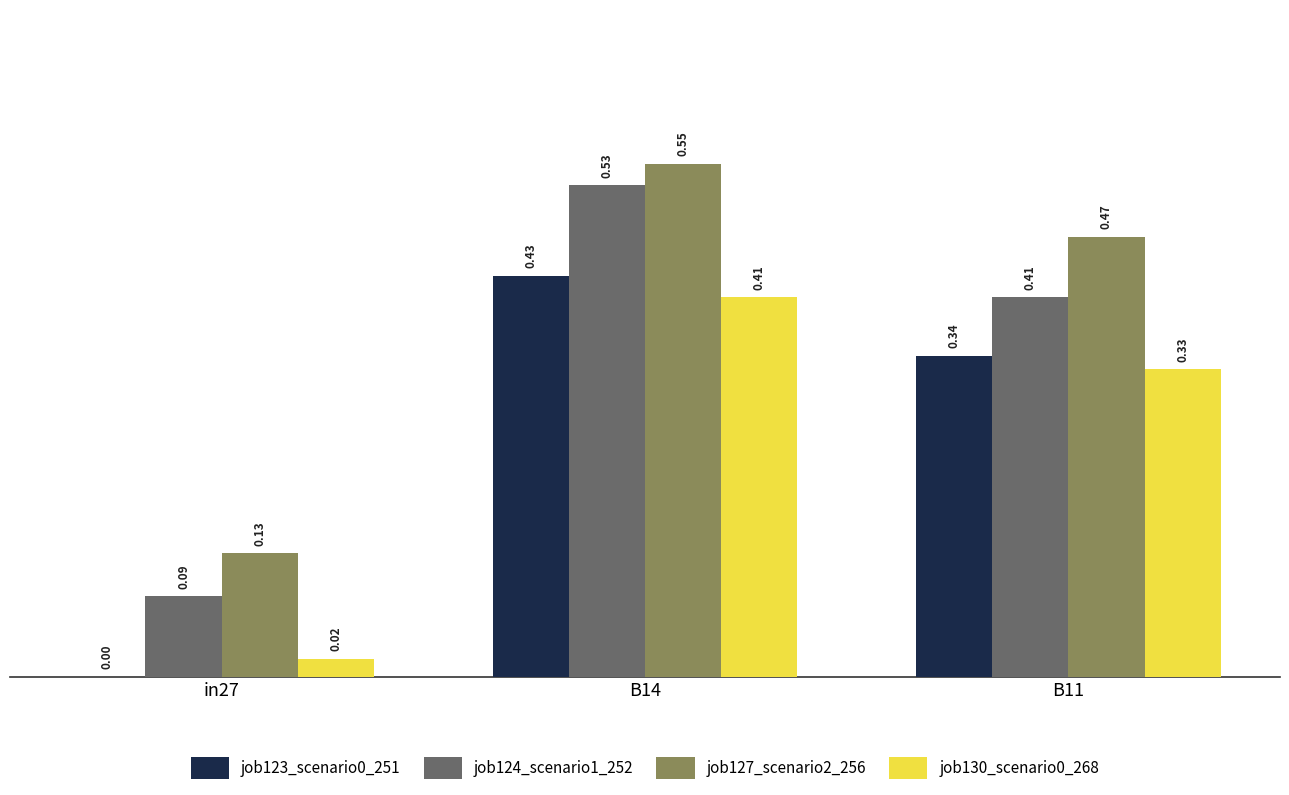

Is the value of job124_scenario1_252 at B11 greater than the value of job127_scenario2_256 at in27?

Yes